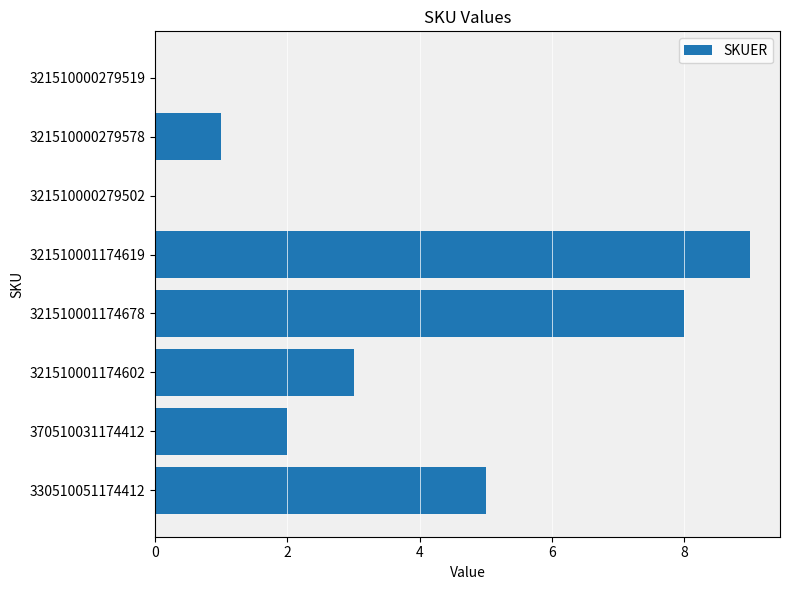

What is the greatest value displayed?

9